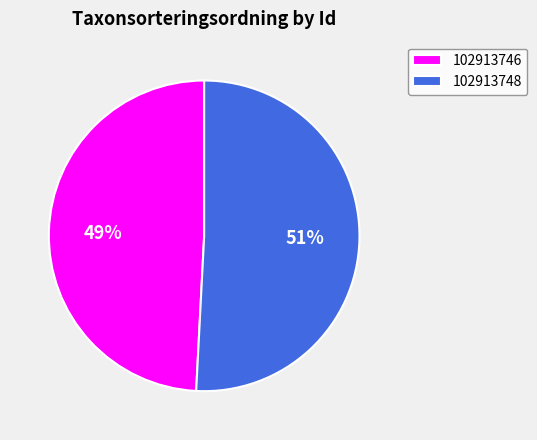

Count the number of slices in the pie.

2